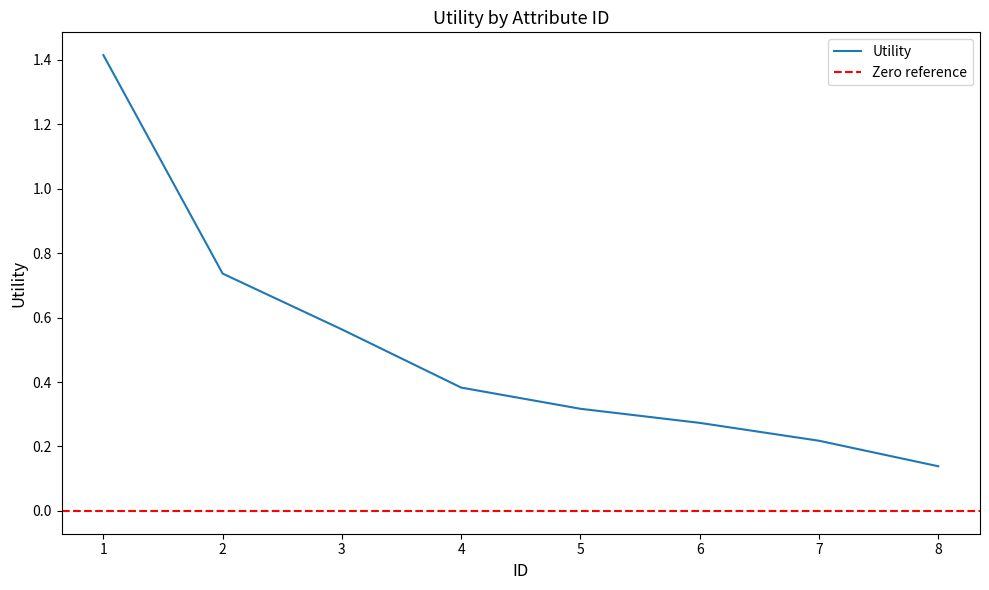

Is it true that the value at 6 is 0.3?

True